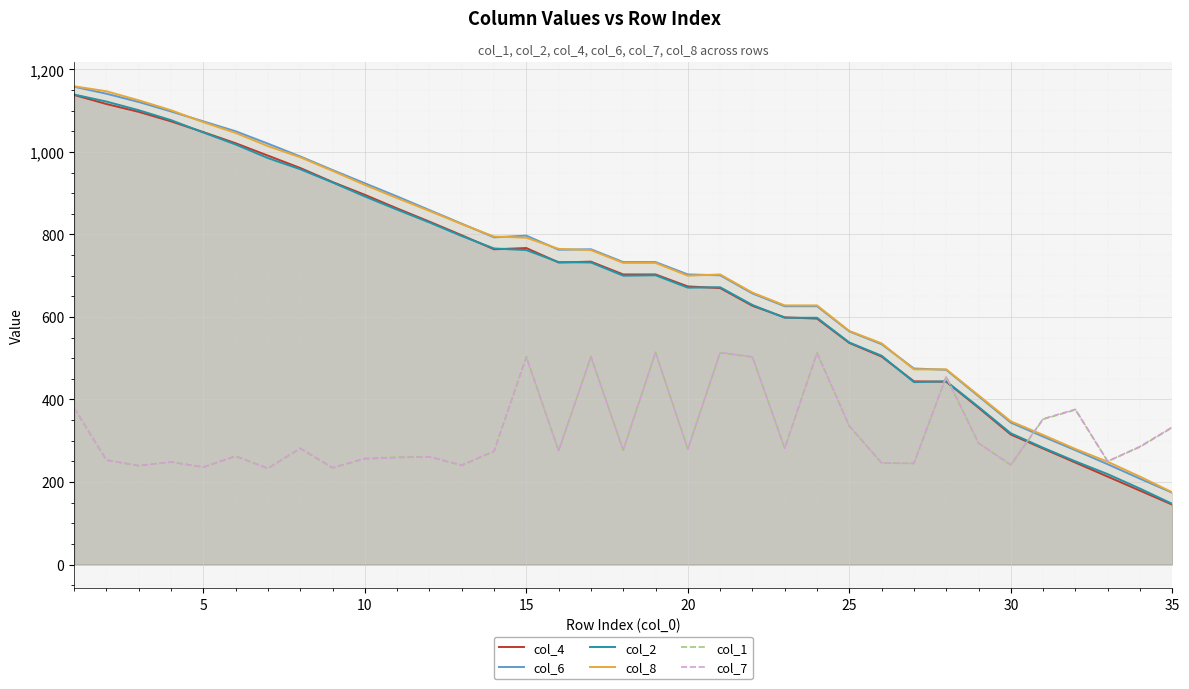

True or false: col_6 has a value of 479 at 30.

False